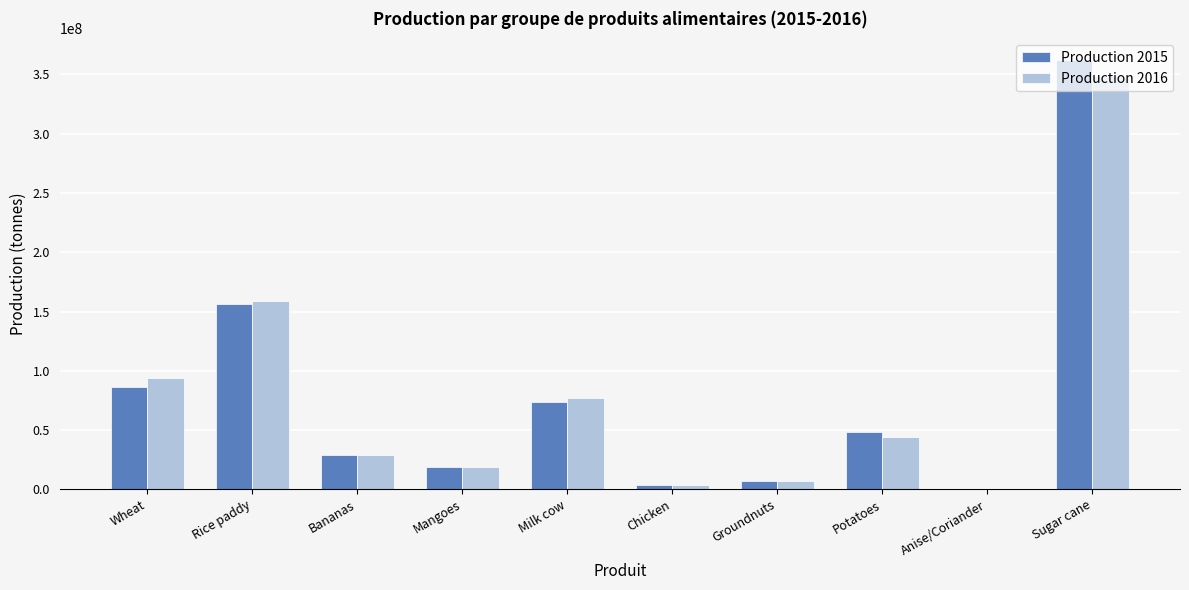

Does the chart contain stacked bars?

No